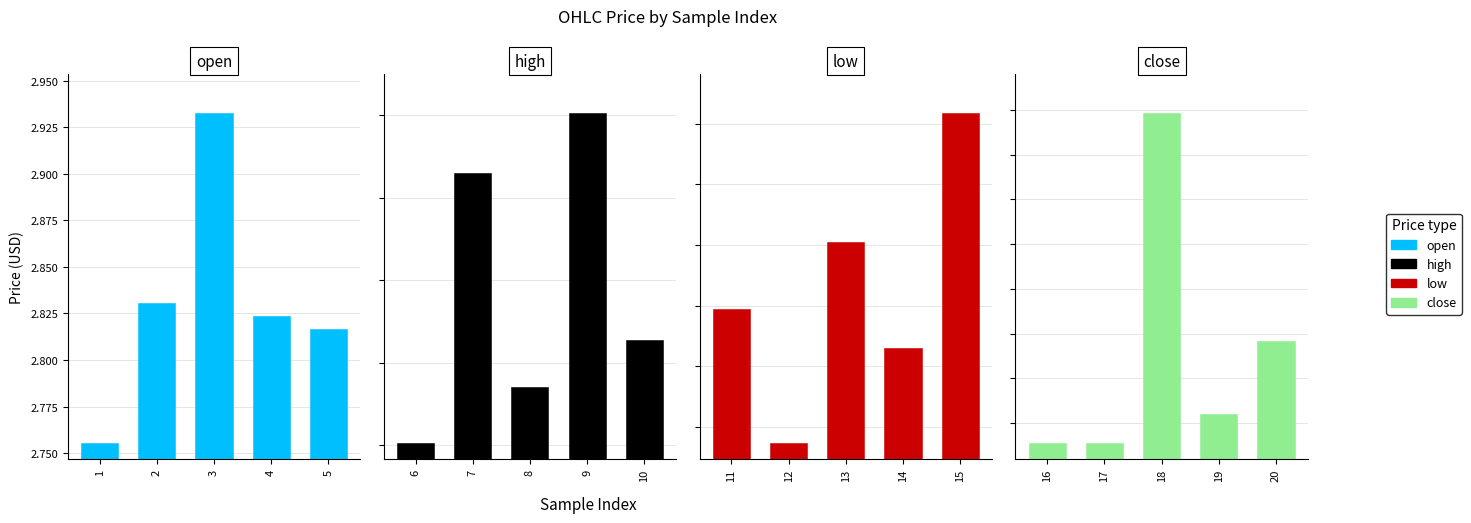

What is the value of the high bar at the 5th from the left?

2.8